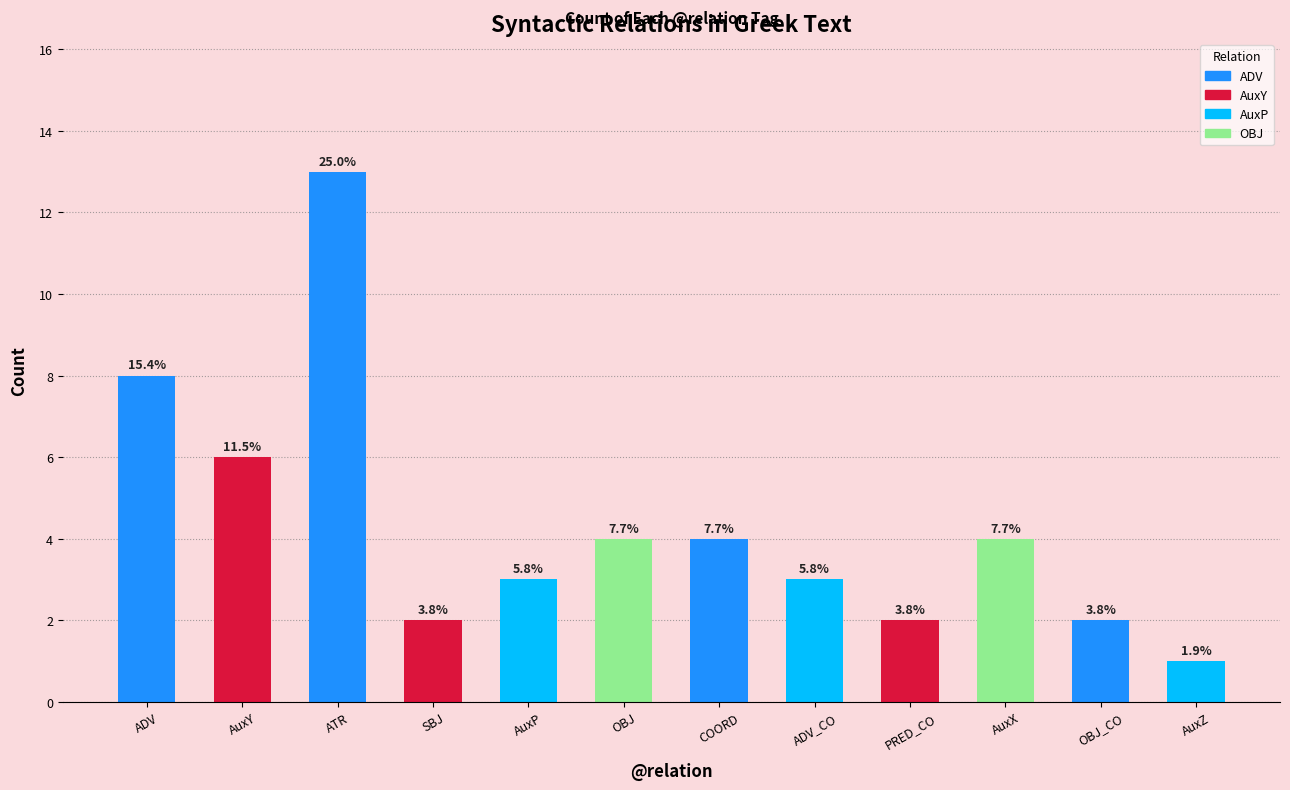

What position from the right is AuxX?

3